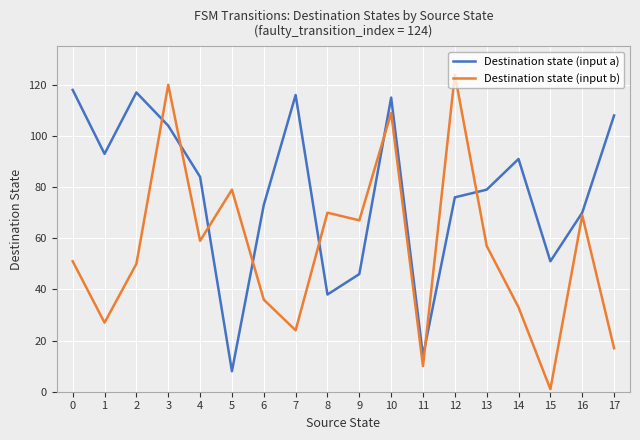

Rank the series by their maximum value, from highest to lowest.

Destination state (input b), Destination state (input a)